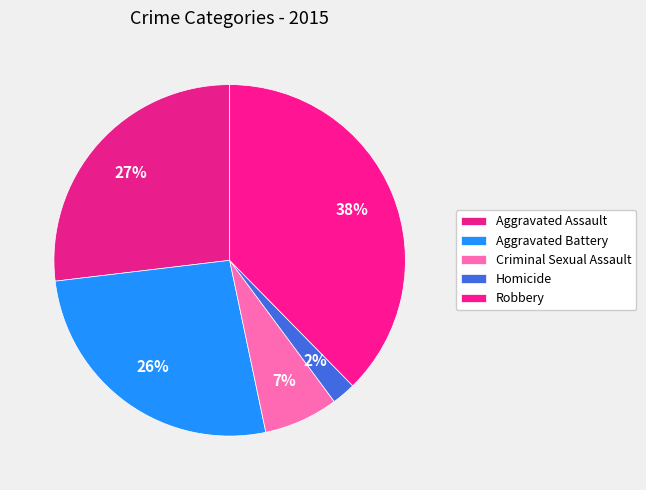

To the nearest percent, what portion does Aggravated Battery represent?

26%